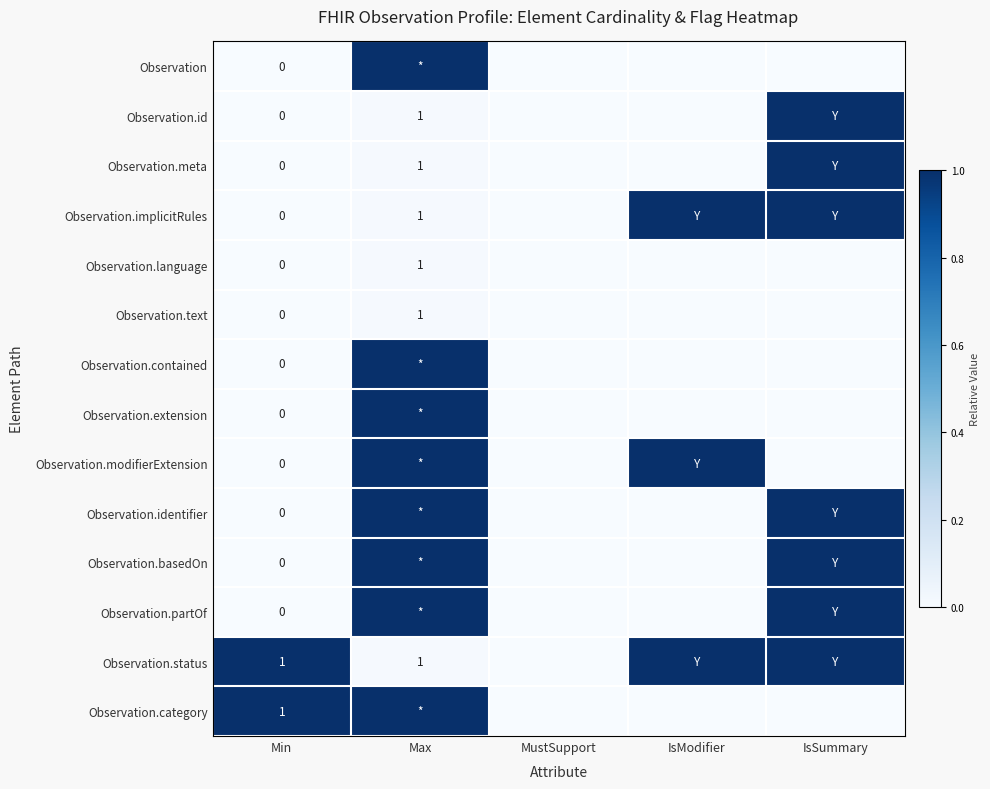

At which category is the sum across all series the highest?

Max